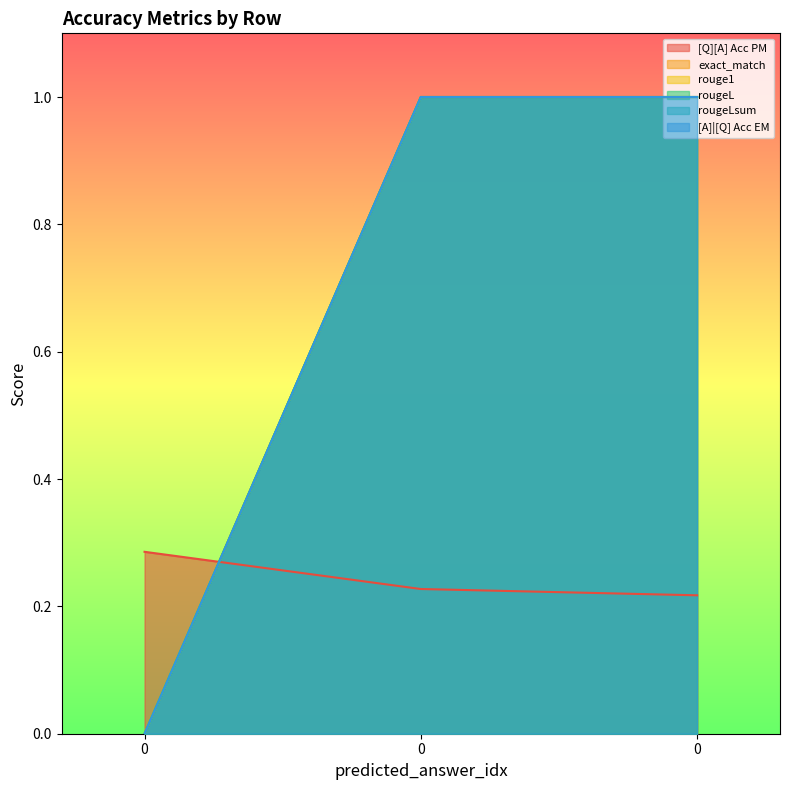

What is the average value of the rougeLsum series?

0.7